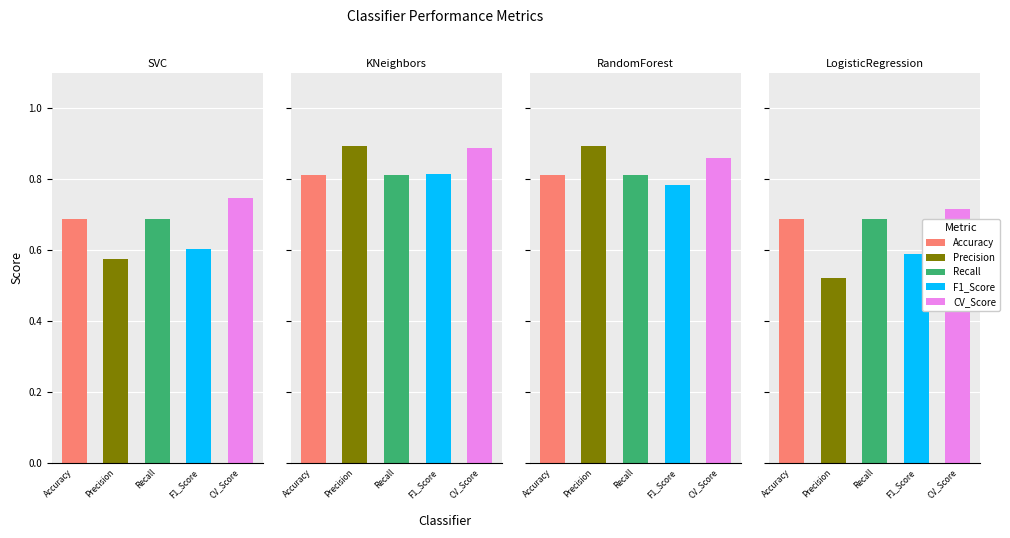

Is it true that Precision equals 0.4 at KNeighbors?

False